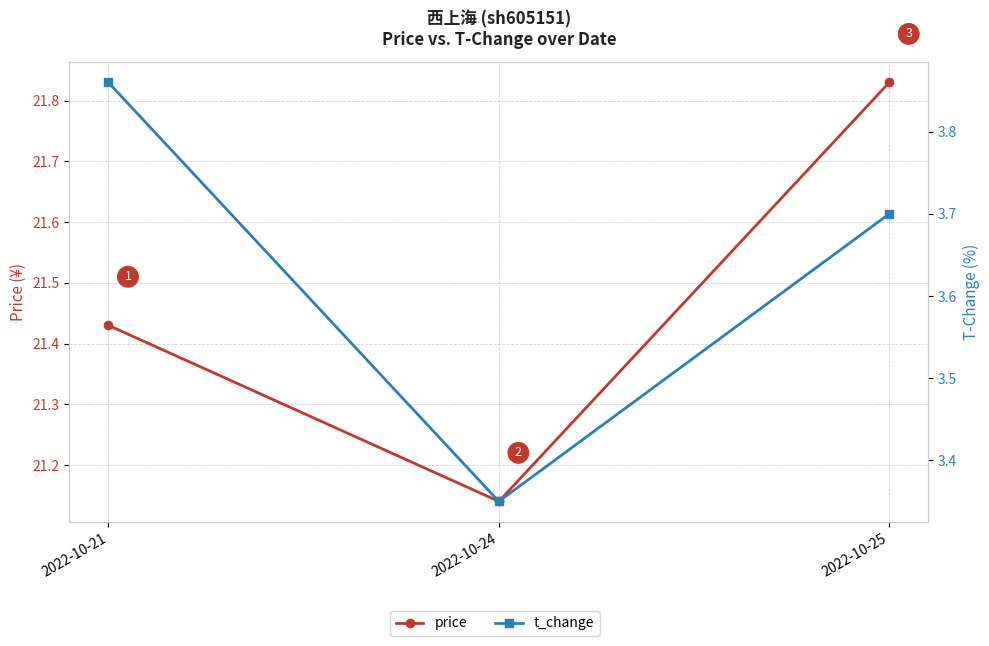

Which has a higher value, 2022-10-24 or 2022-10-25?

2022-10-25